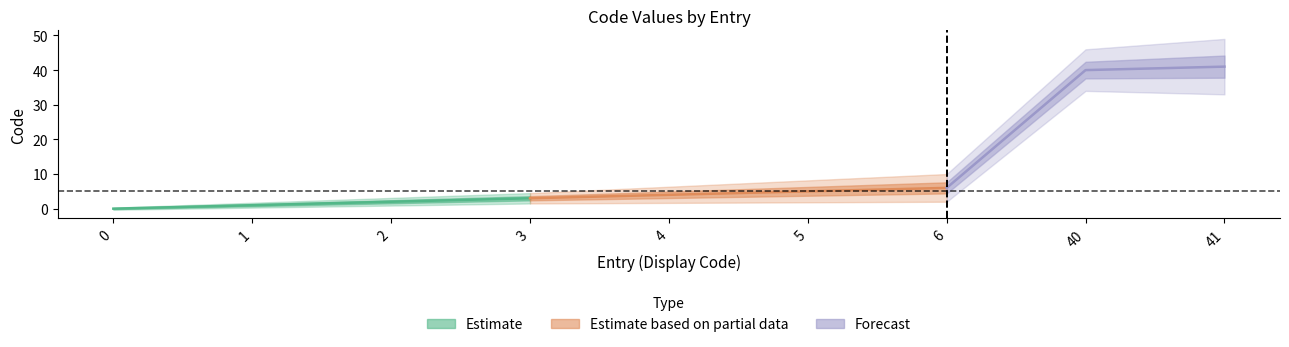

Which category has the highest value across all series?

41